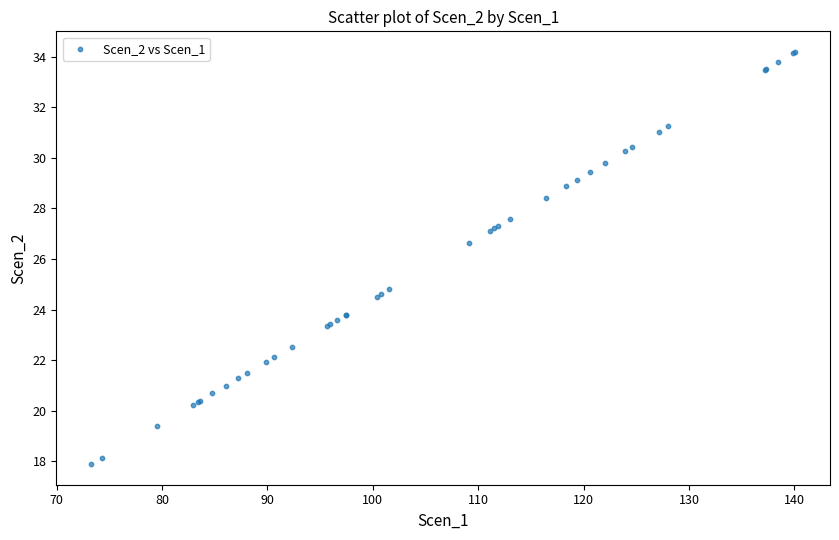

What Y value in the scatter plot is closest to 26?

26.6